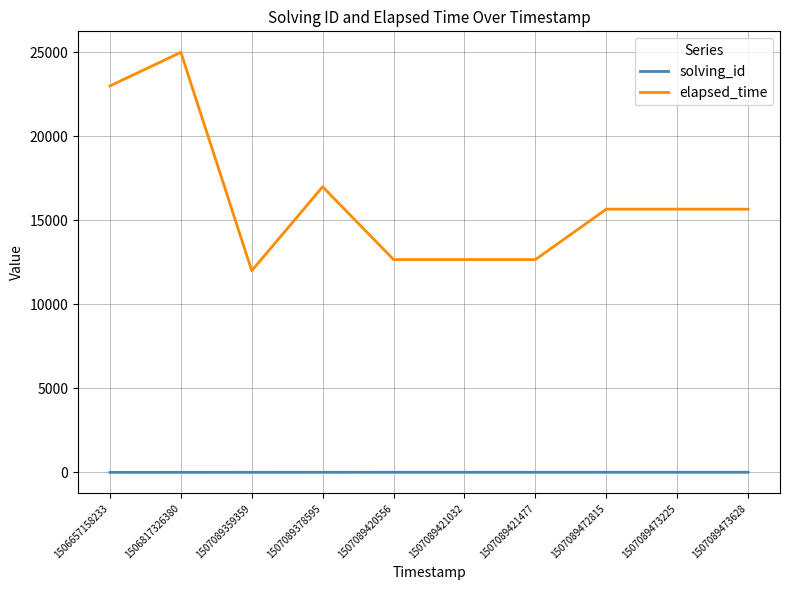

How many distinct data groups are displayed?

2